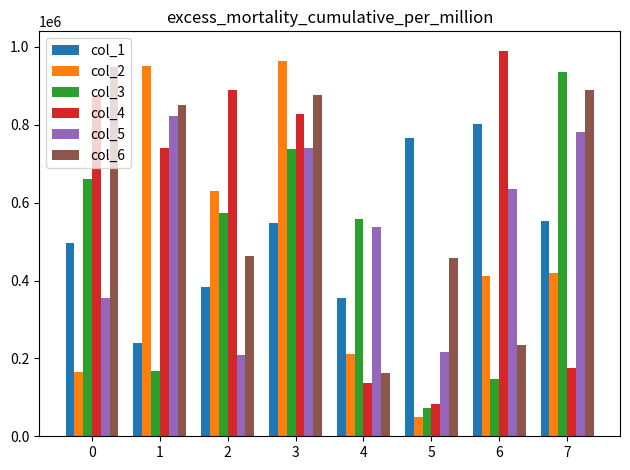

Reading left to right, transcribe all the data shown in this chart.

col_1: 0=495438	1=239005	2=384499	3=547681	4=354309	5=765623	6=803141	7=552209
col_2: 0=163954	1=950398	2=630011	3=964232	4=210491	5=49464	6=411352	7=420606
col_3: 0=661822	1=168912	2=573268	3=738000	4=557786	5=72569	6=146742	7=936064
col_4: 0=873230	1=740579	2=888159	3=827991	4=135975	5=83630	6=990572	7=175176
col_5: 0=354263	1=822380	2=209270	3=740081	4=536262	5=217562	6=634258	7=781942
col_6: 0=947999	1=850190	2=463504	3=876467	4=163531	5=458810	6=235225	7=889431